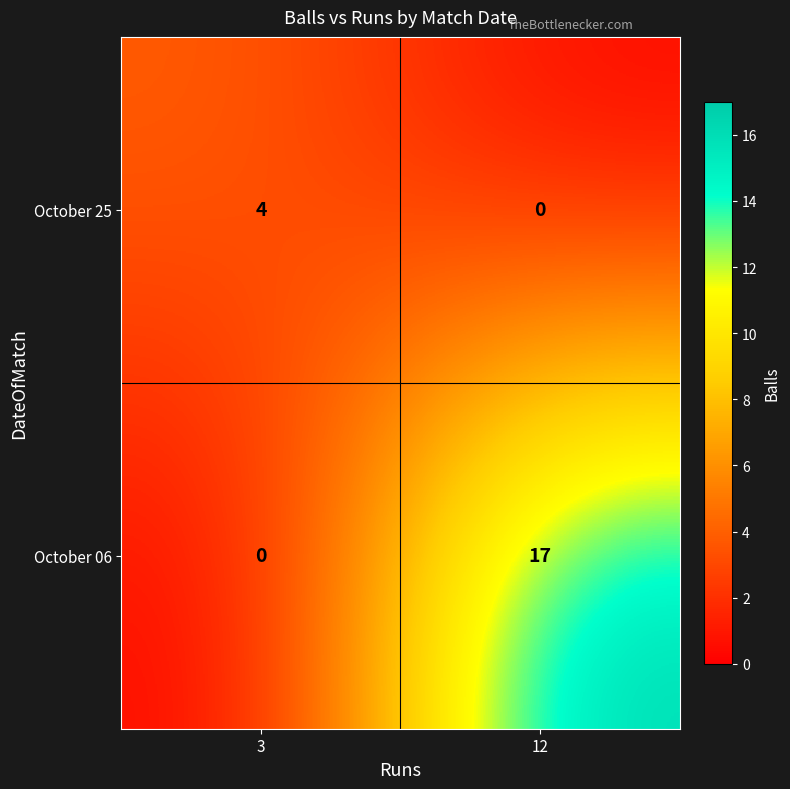

Reading right to left, transcribe all the data shown in this chart.

October 25: 12=0	3=4
October 06: 12=17	3=0